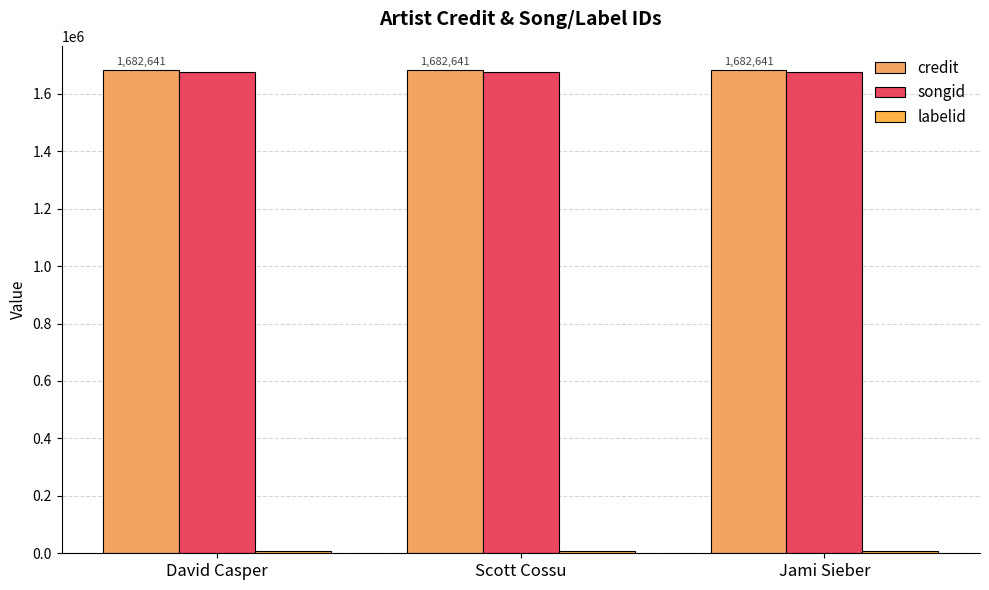

Does the chart contain any negative values?

No